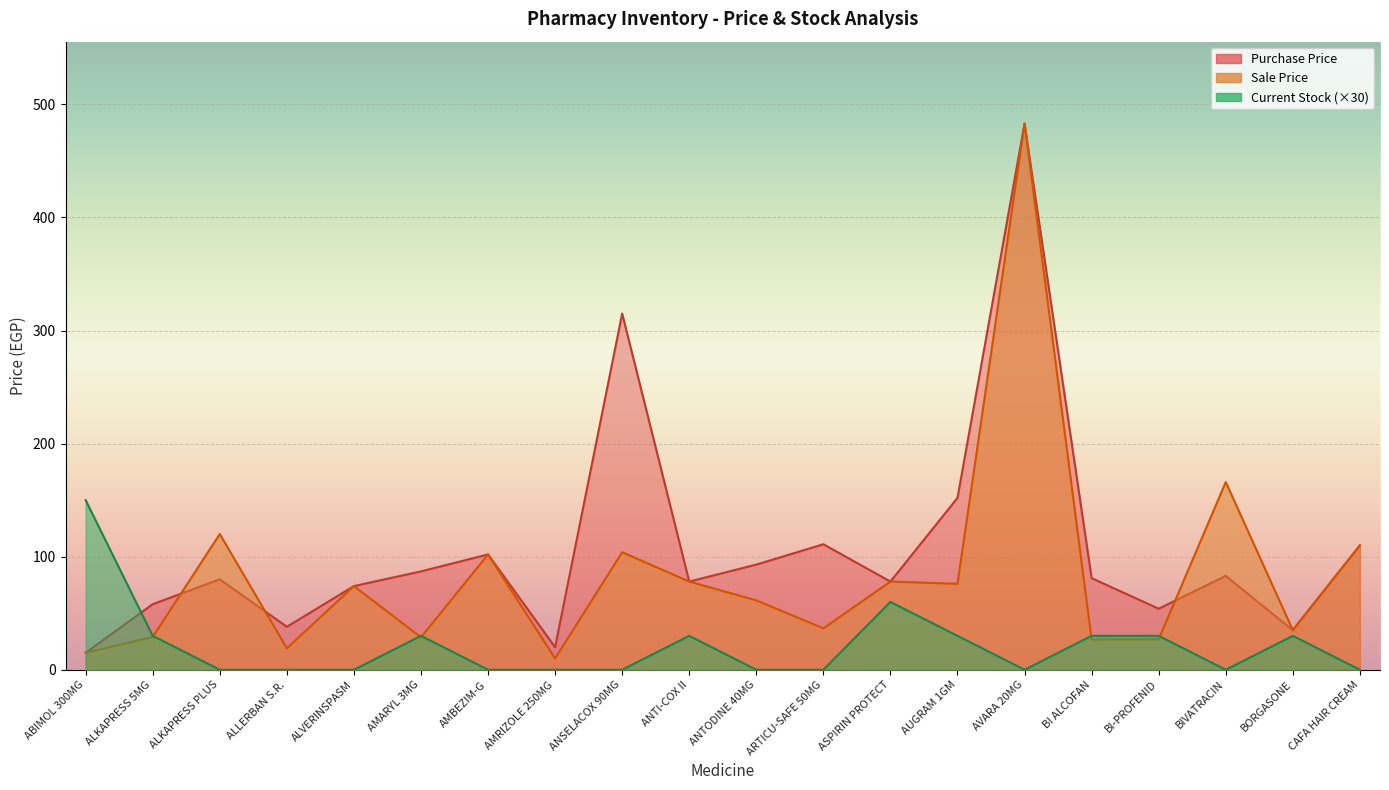

What position from the right is ANTODINE 40MG?

10